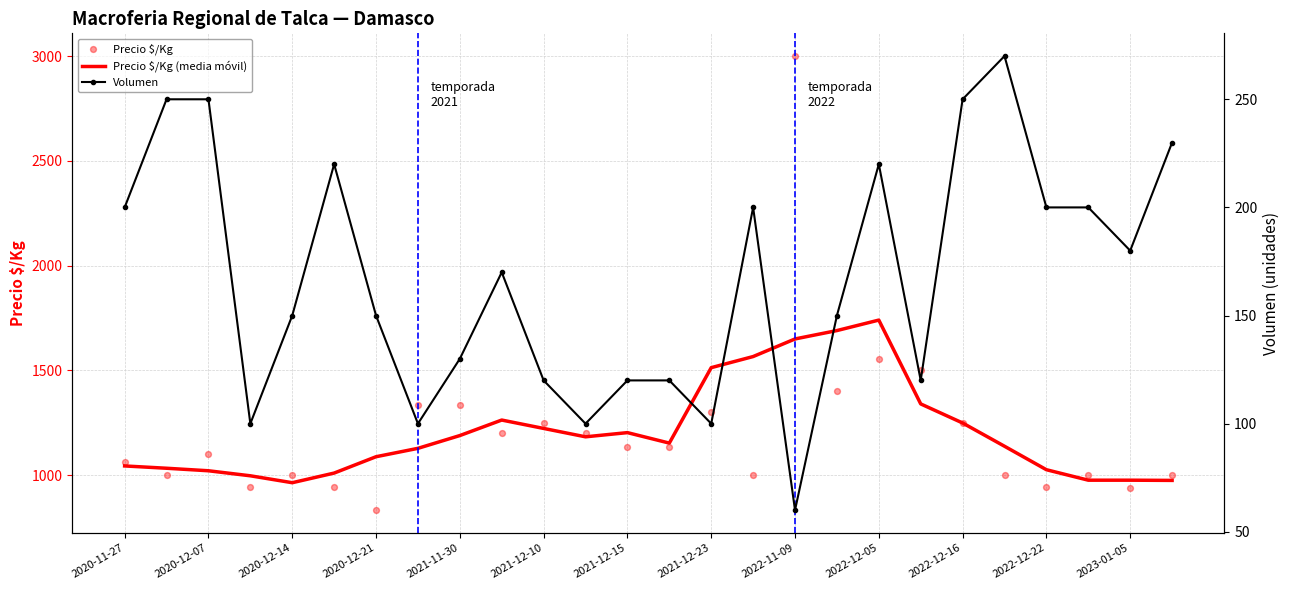

At how many categories does at least one series exceed 2956?

1